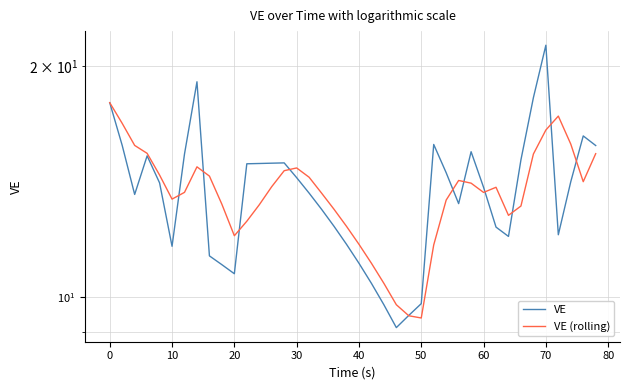

True or false: VE (rolling) has a value of 15.3 at 22.

False